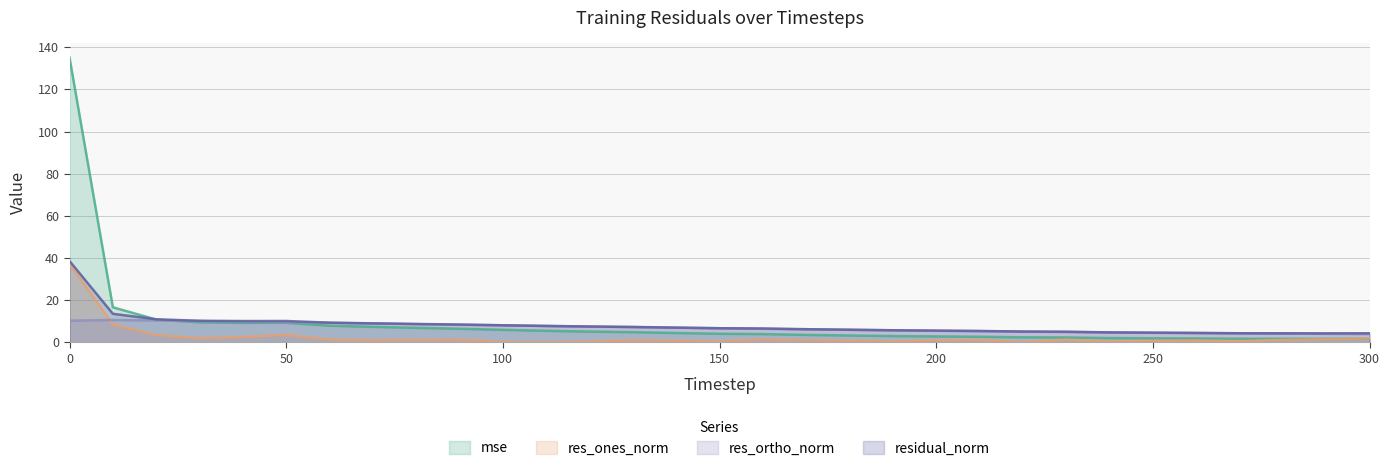

Read the res_ones_norm value at 170.

1.0